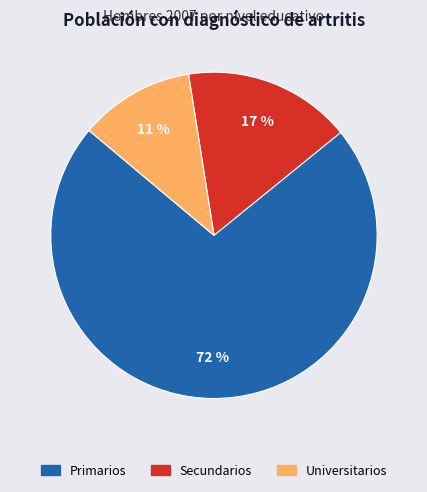

Combined, do Universitarios and Secundarios account for over 50%?

No